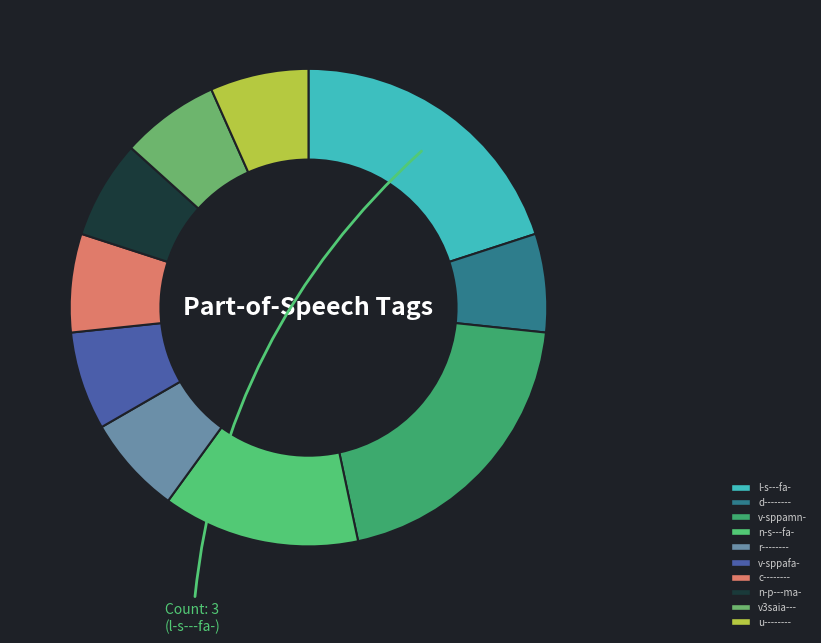

Count the number of slices in the pie.

10